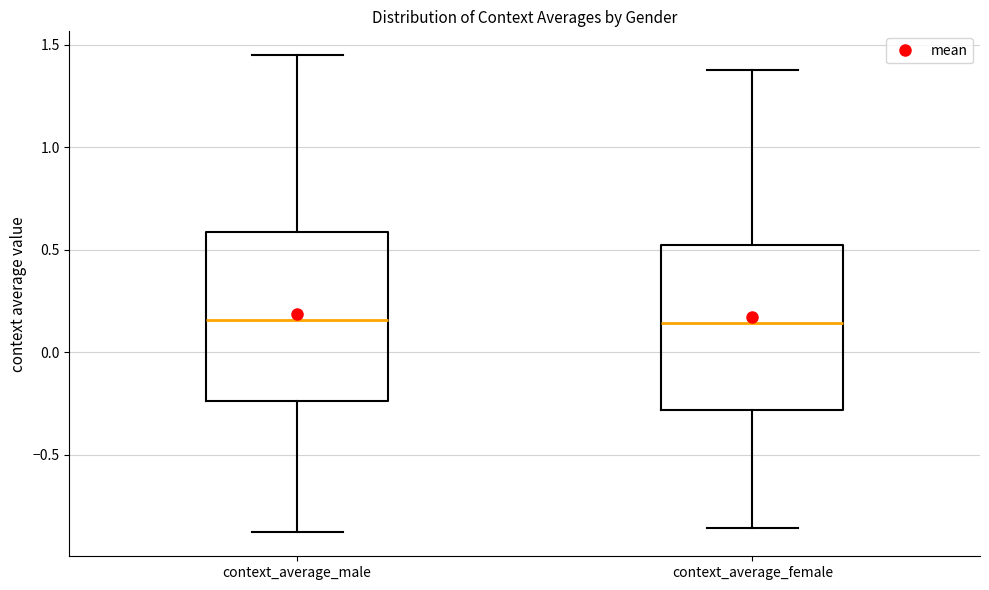

Reading left to right, transcribe this box plot: for each box, give where its median line is, the range the box spans, and where its two whiskers end, as read against the y-axis. The values are not printed on the chart, so give them approximately, as read against the axis.

context_average_male: median 0.15, box -0.25 to 0.60, whiskers -0.90 to 1.45
context_average_female: median 0.15, box -0.30 to 0.50, whiskers -0.85 to 1.40